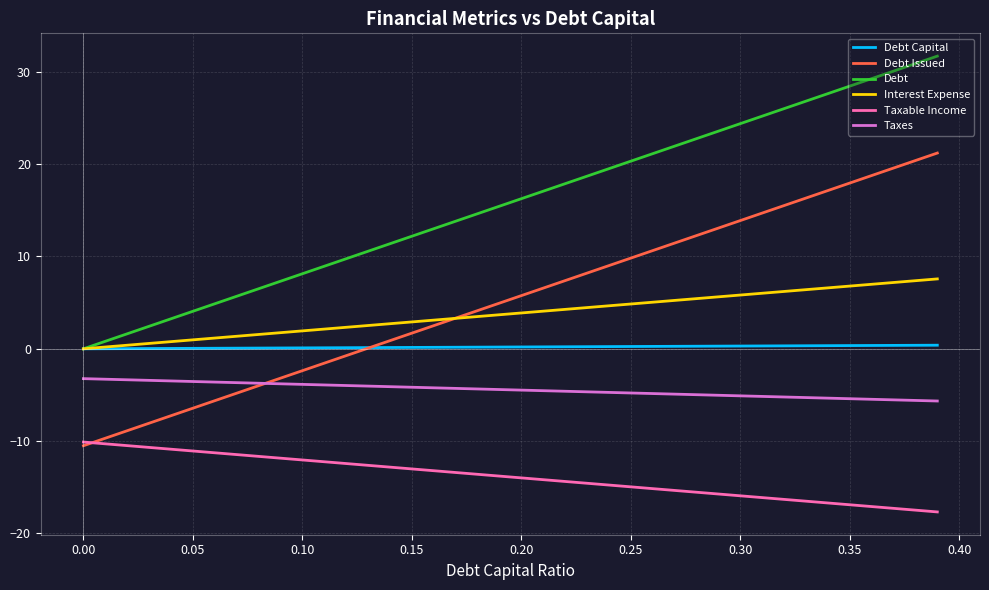

True or false: Taxes and Taxable Income intersect in this chart.

False